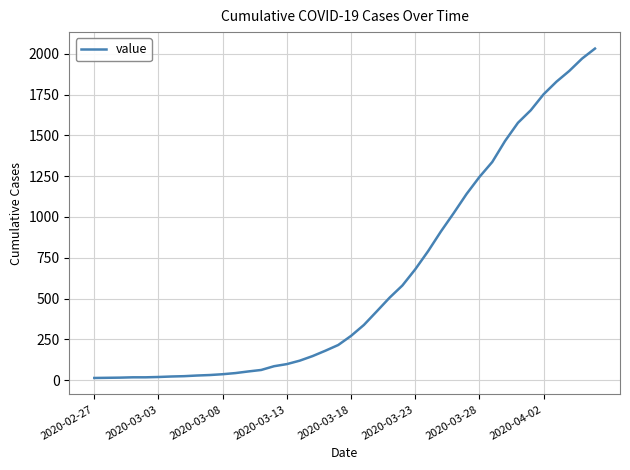

What is the greatest value displayed?

2032